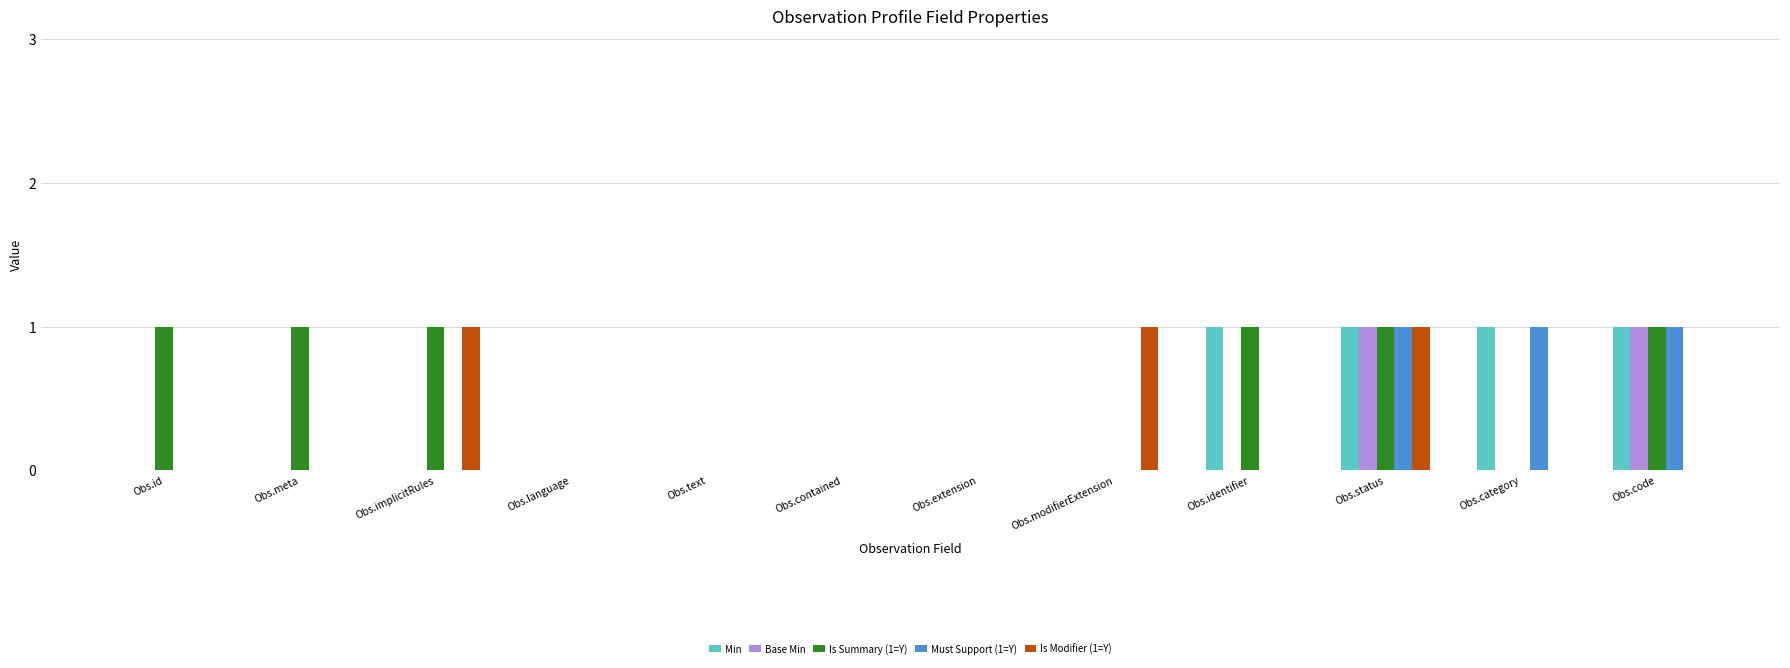

Between Obs.id and Obs.language, which series saw the biggest shift?

Is Summary (1=Y)